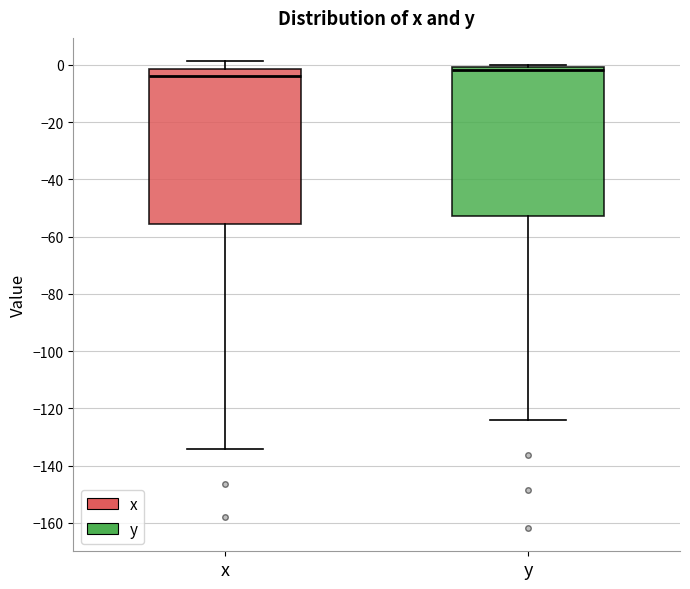

Reading left to right, transcribe this box plot: for each box, give where its median line is, the range the box spans, and where its two whiskers end, as read against the y-axis. The values are not printed on the chart, so give them approximately, as read against the axis.

x: median -4, box -56 to -2, whiskers -134 to 2
y: median -2, box -52 to 0, whiskers -124 to 0 (just above the box's upper edge)